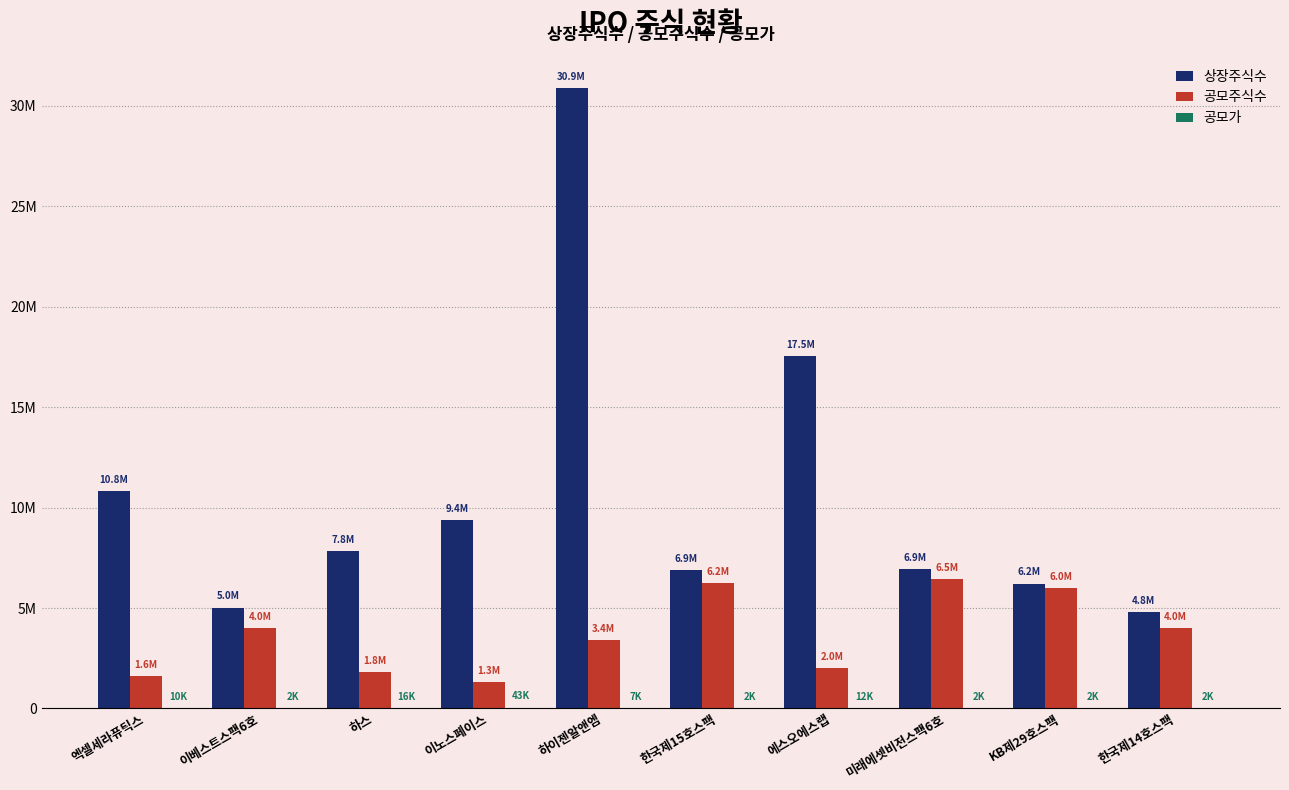

What is the label of the 5th bar from the right?

한국제15호스팩